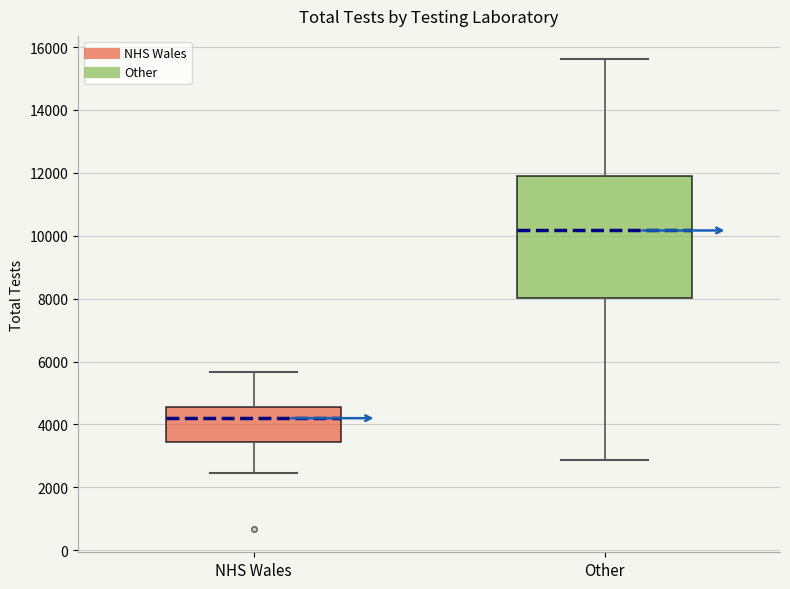

Which box's median line is the highest?

Other